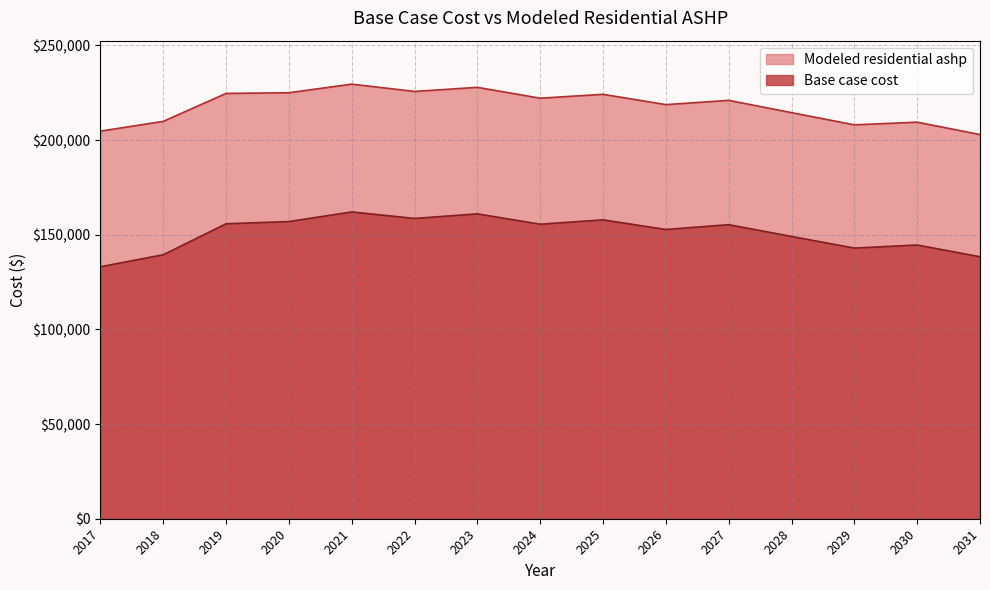

True or false: Modeled residential ashp and Base case cost cross at least once.

False